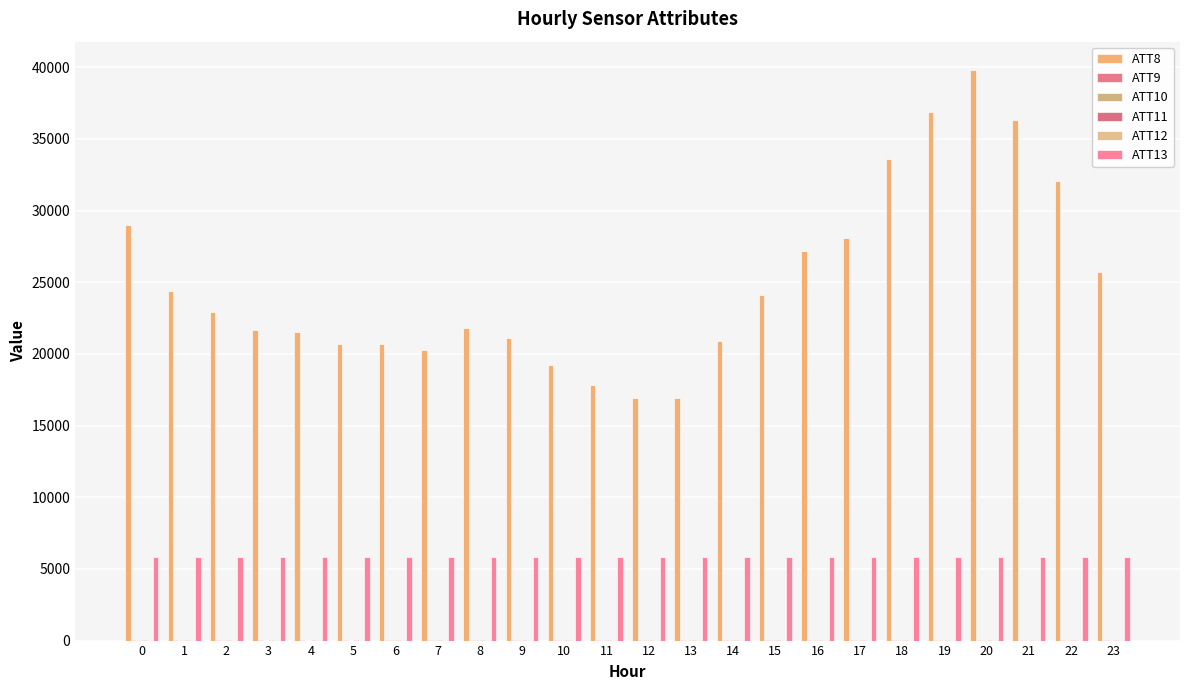

What is the sum of all ATT13 values?

139565.5